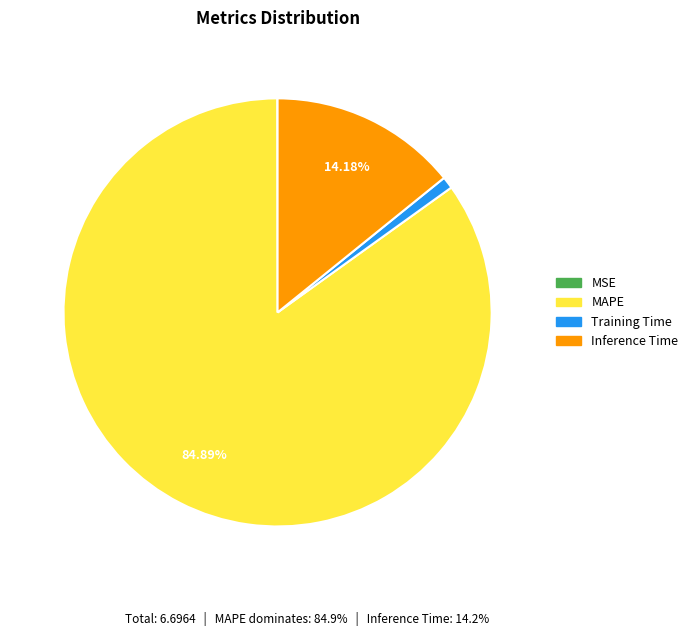

Is it true that Inference Time is 9% of the pie?

False